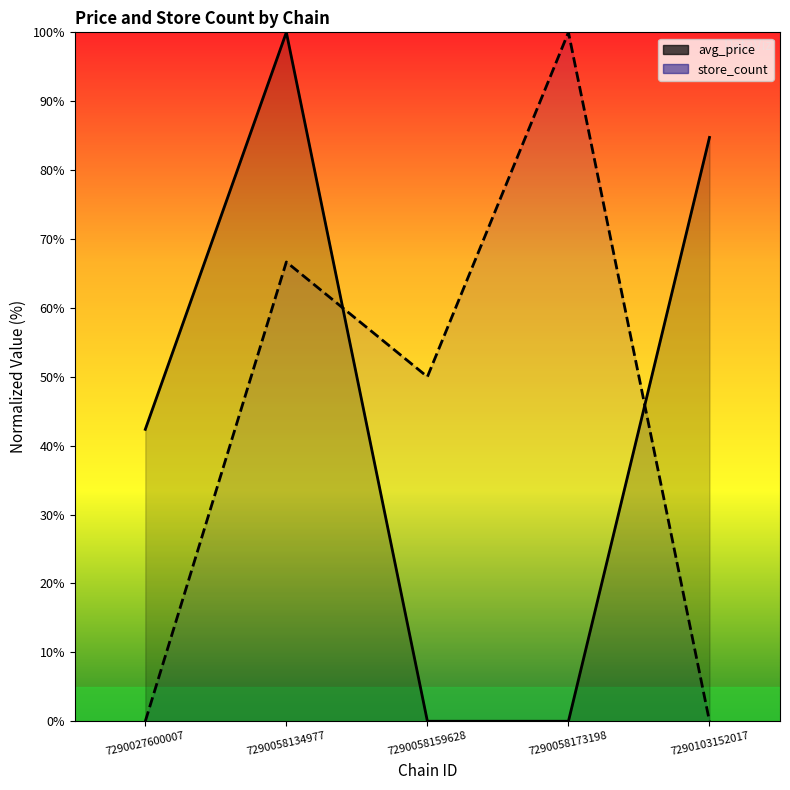

Reading left to right, list all the values displayed in this chart.

avg_price: 7290027600007=42.4	7290058134977=100.0	7290058159628=0.0	7290058173198=0.0	7290103152017=84.7
store_count: 7290027600007=0.0	7290058134977=66.7	7290058159628=50.0	7290058173198=100.0	7290103152017=0.0